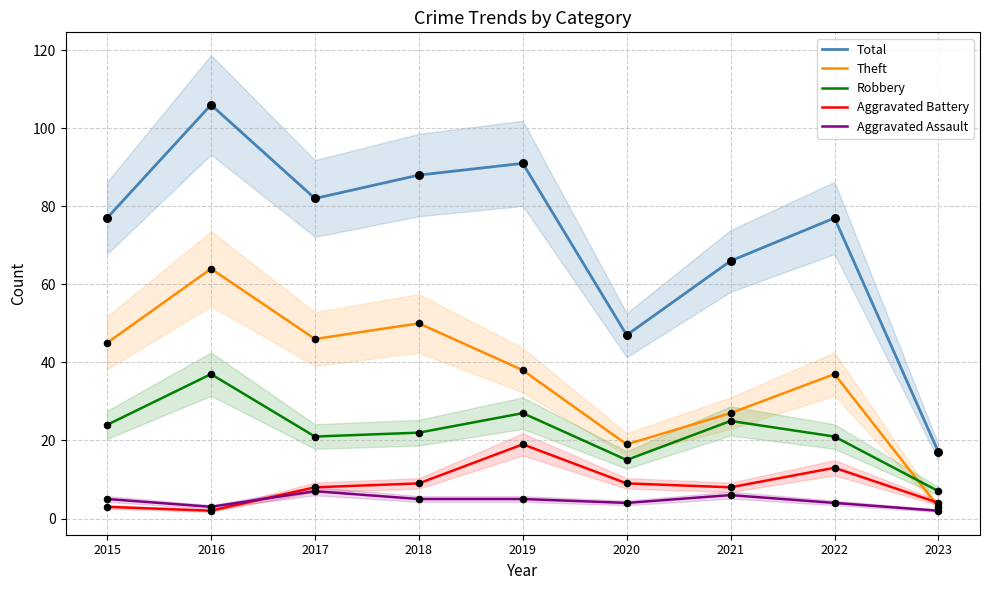

Is the value of Aggravated Assault at 2021 greater than the value of Total at 2020?

No